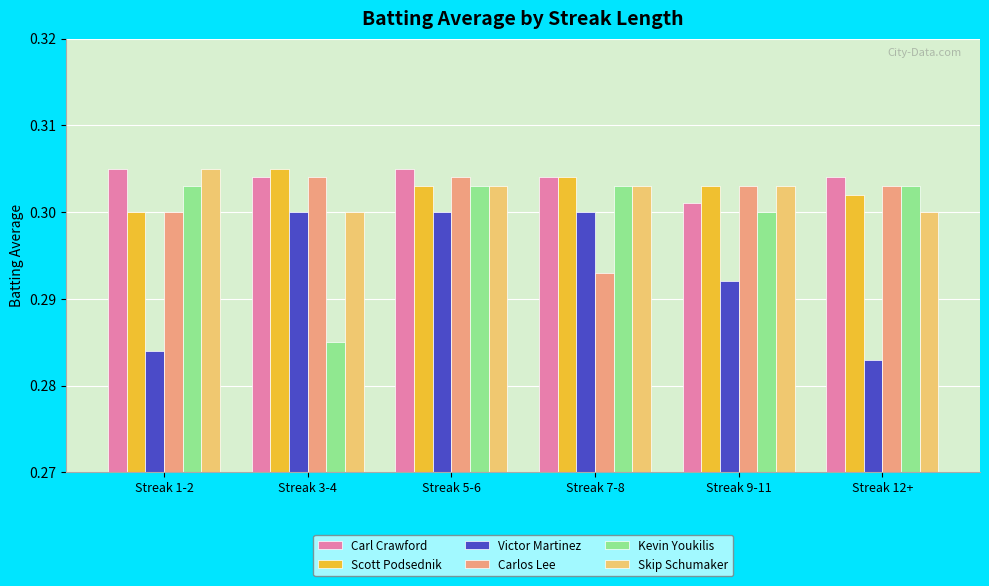

The Carlos Lee series shows 0.1 at Streak 1-2. True or false?

False